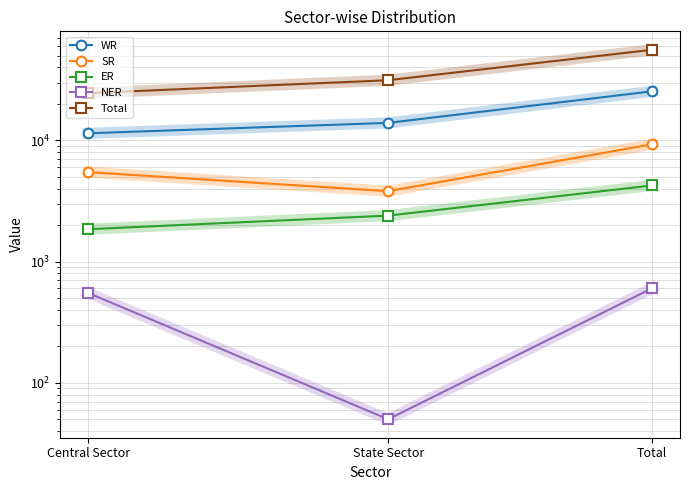

At which label does Total reach its minimum?

Central Sector